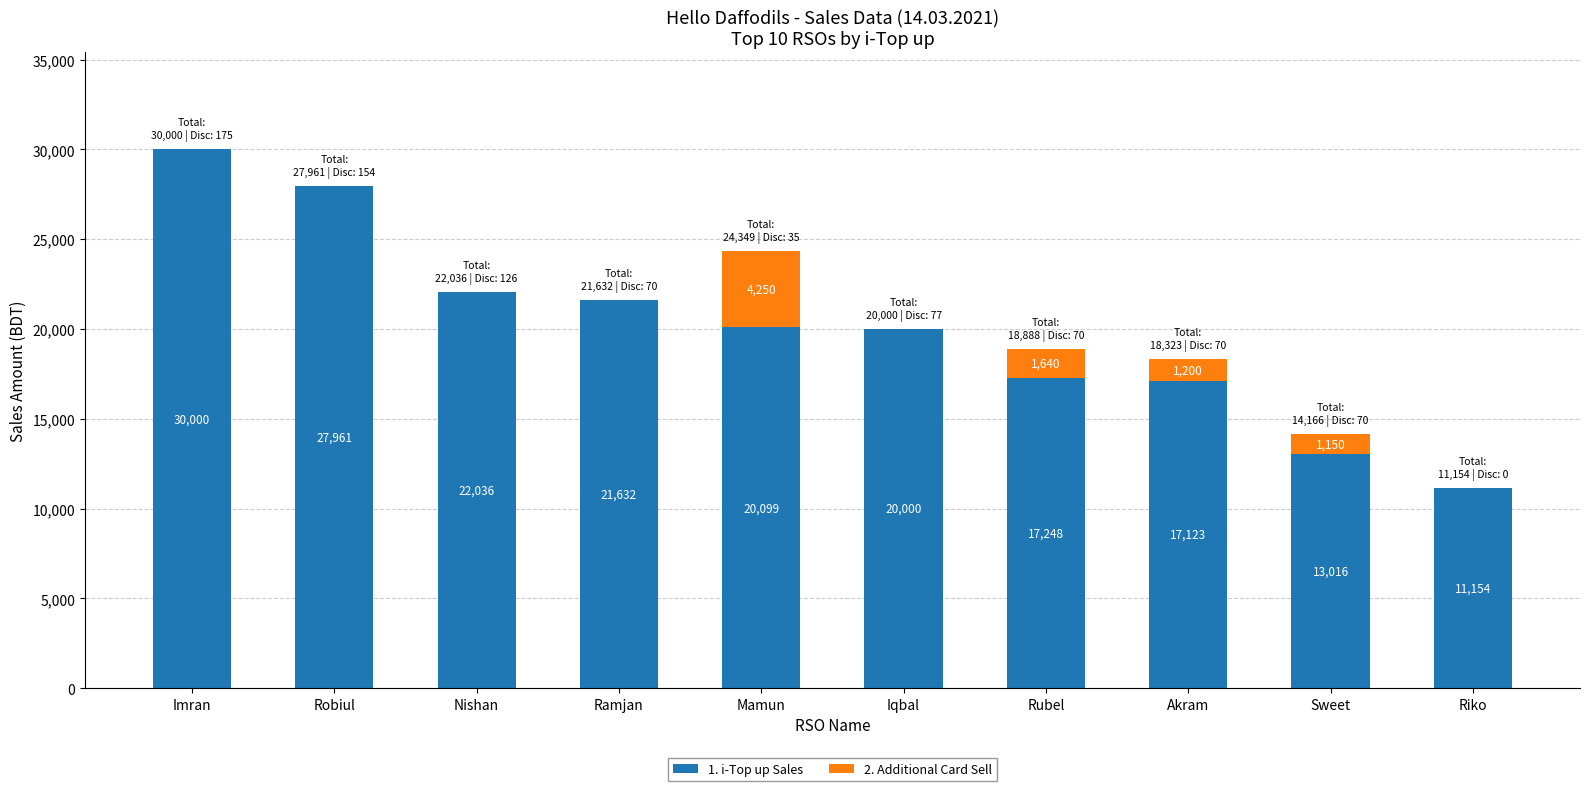

What is the total value across all series at Akram?

18323